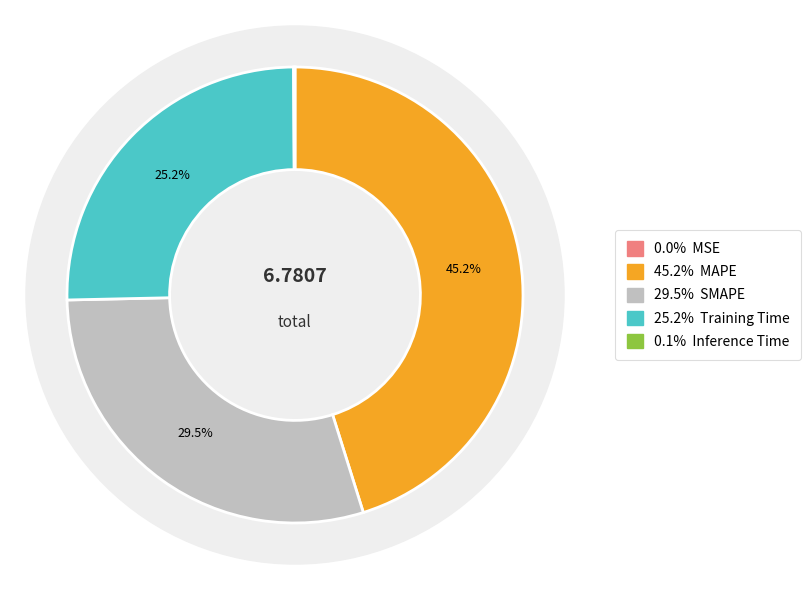

To the nearest percent, what is the difference between the largest and smallest slice percentages?

45%